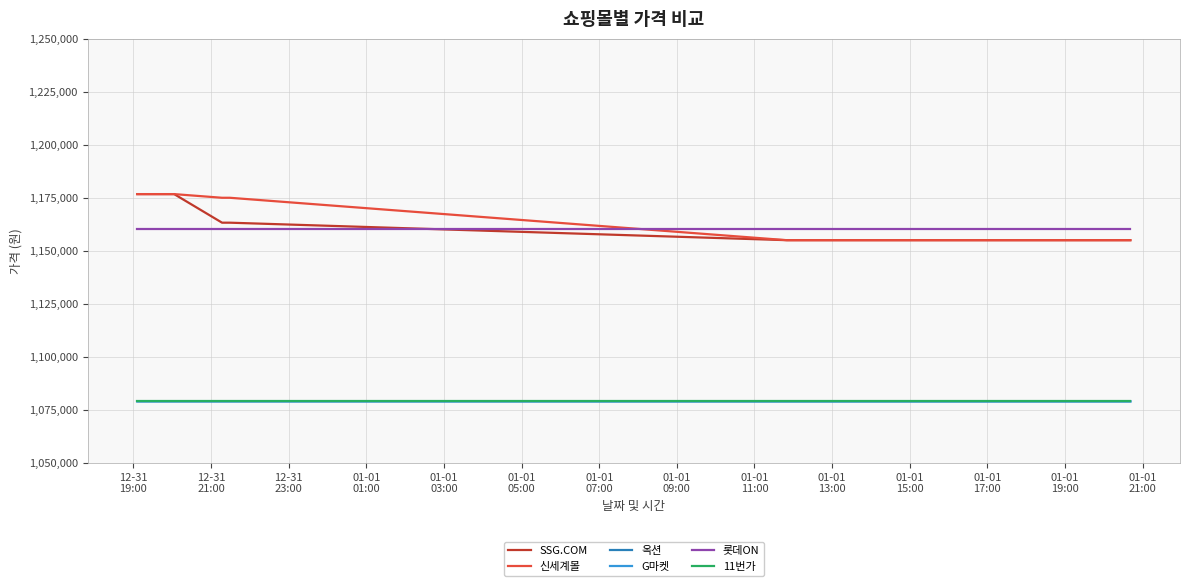

True or false: SSG.COM and G마켓 intersect in this chart.

False